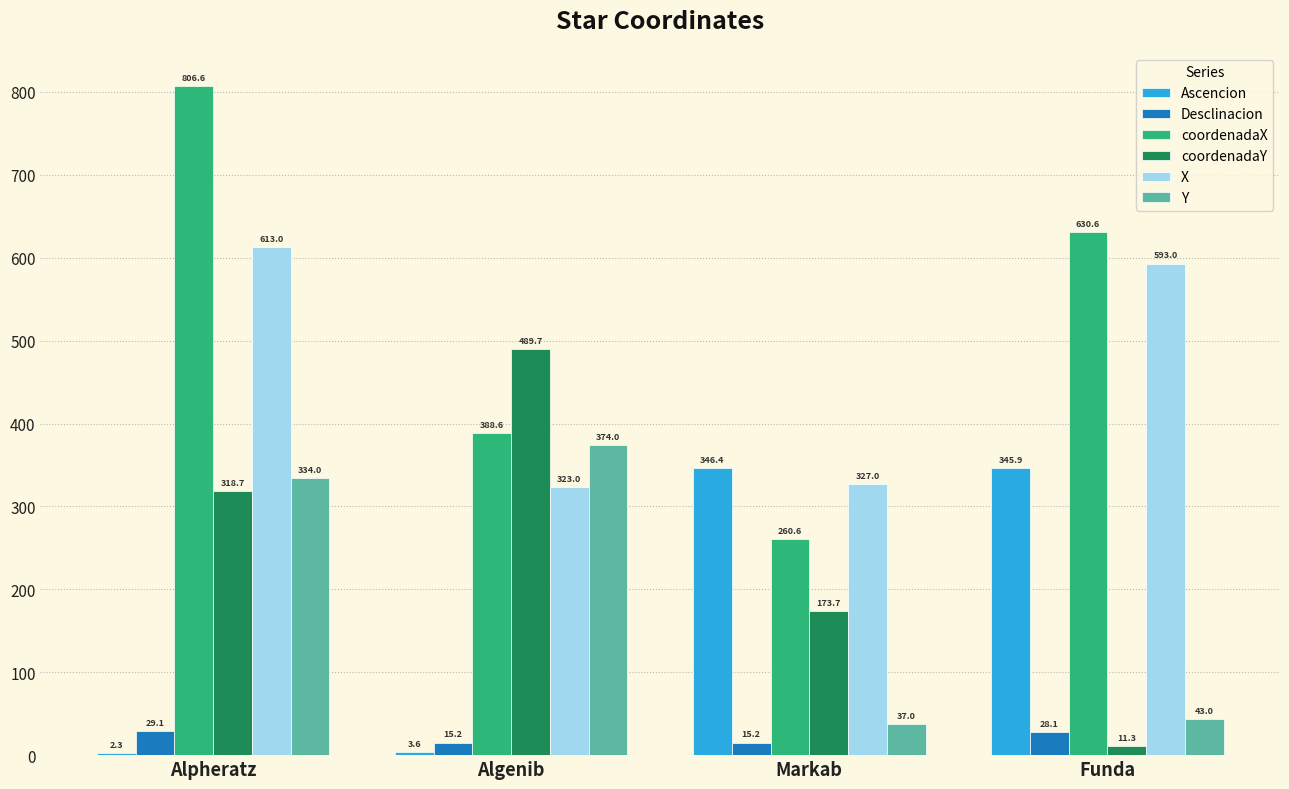

Is the value of Ascencion at Funda greater than the value of X at Funda?

No